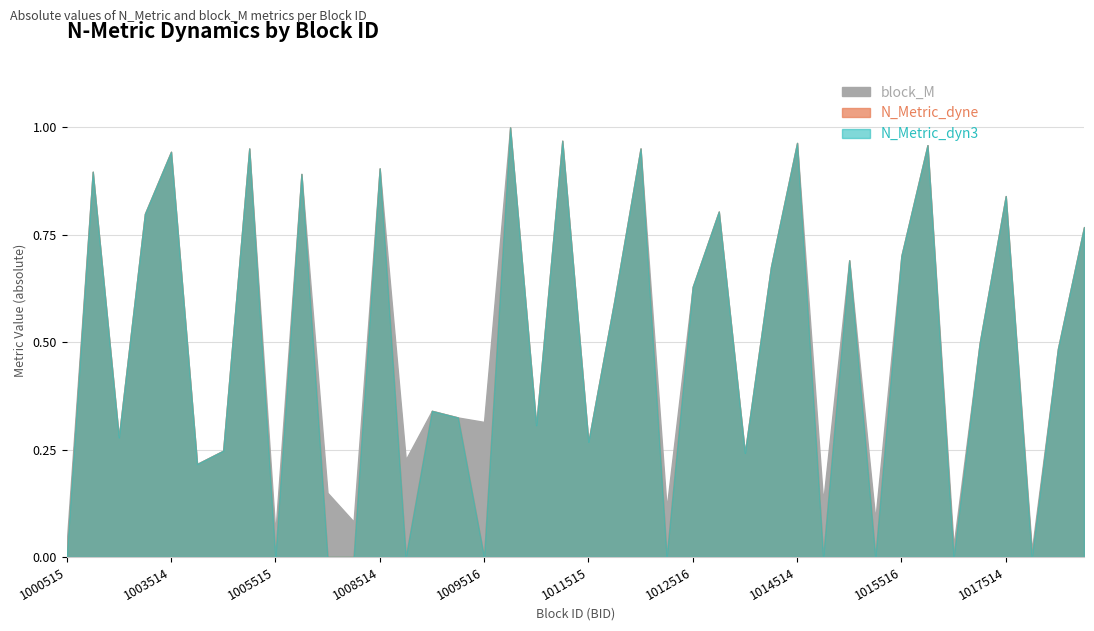

Rank the categories by N_Metric_dyne_abs value from lowest to highest.

1000515, 1005515, 1006515, 1007515, 1008515, 1009516, 1012515, 1014515, 1015515, 1016515, 1017515, 1003515, 1013515, 1004515, 1011515, 1001515, 1010515, 1009515, 1008516, 1017516, 1016516, 1011516, 1012516, 1013516, 1014516, 1015516, 1018514, 1002514, 1013514, 1017514, 1006514, 1001514, 1008514, 1003514, 1005514, 1012514, 1016514, 1014514, 1011514, 1010514